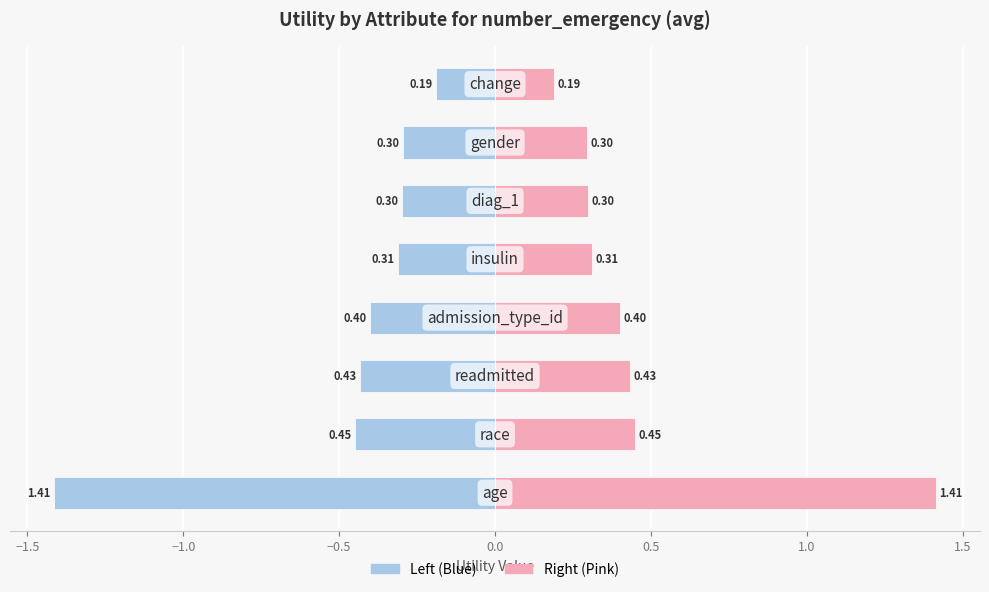

What is the sum of all Utility (right) values?

3.8